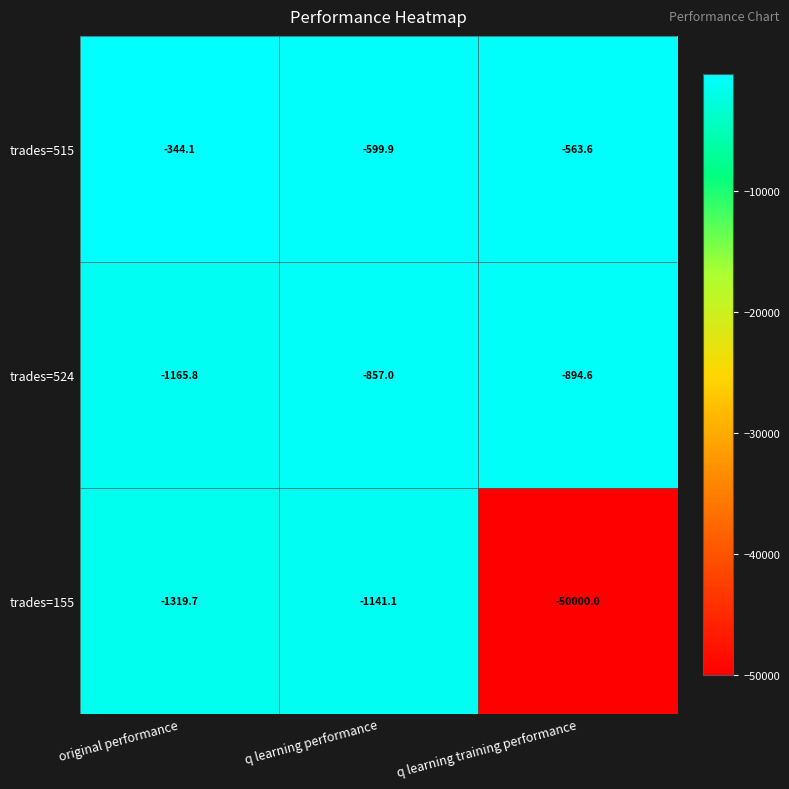

At which category does the chart reach its peak across all series?

original performance